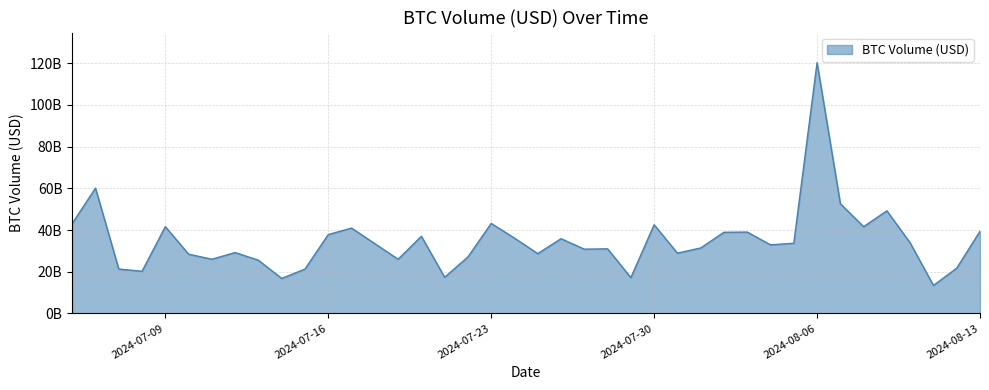

Reading left to right, extract all data points from this chart.

43112005394.9	60081357583.3	21293913670.9	20211914621.3	41614266908.3	28413854577.3	25987656347.3	29196653598.8	25504482306.2	16765547593.2	21295520563.7	37810068492.9	40914441633.1	33459451713.6	25976148878.6	36994610752.2	17353396168.0	27078771828.0	43157593651.8	36100536095.2	28680123269.7	35836896135.5	30821370069.2	30976752616.8	17175244020.4	42529043667.5	28892376510.7	31403681581.2	38911302447.6	39004321616.4	32885545023.7	33664501541.5	120245972389.4	52620100833.5	41605918903.4	49201548320.3	33804208928.5	13418919090.2	21715994493.5	39403296385.8